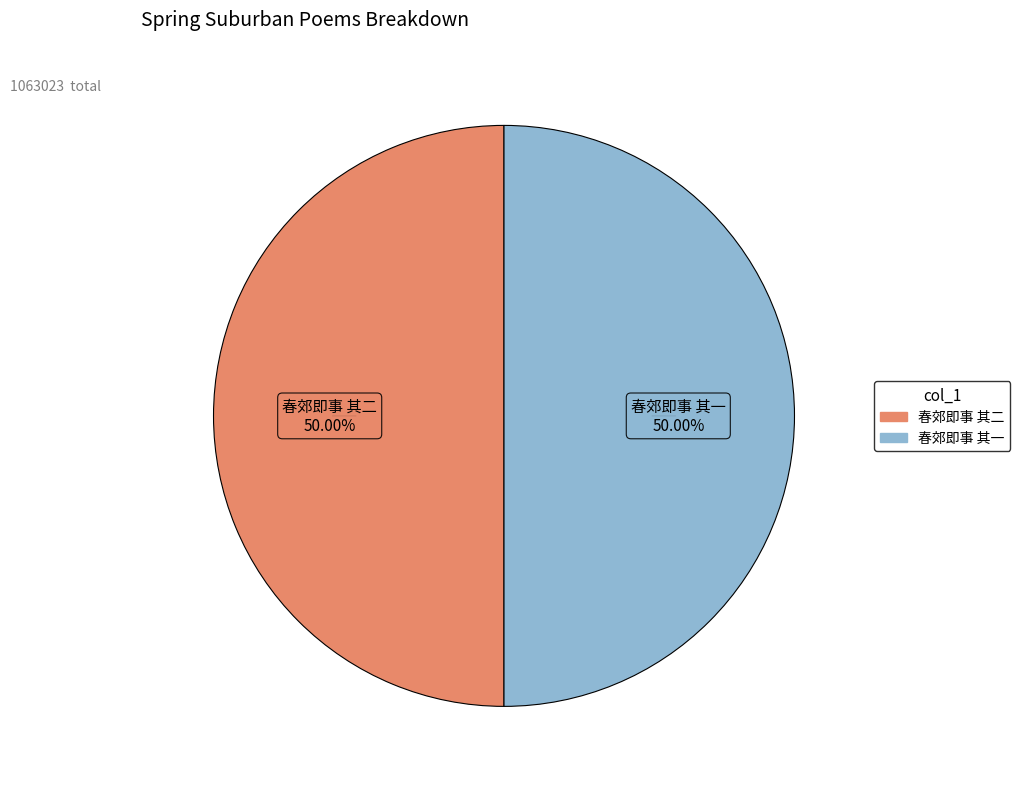

Approximately how many times larger is the value at 春郊即事 其二 compared to 春郊即事 其一?

1.0